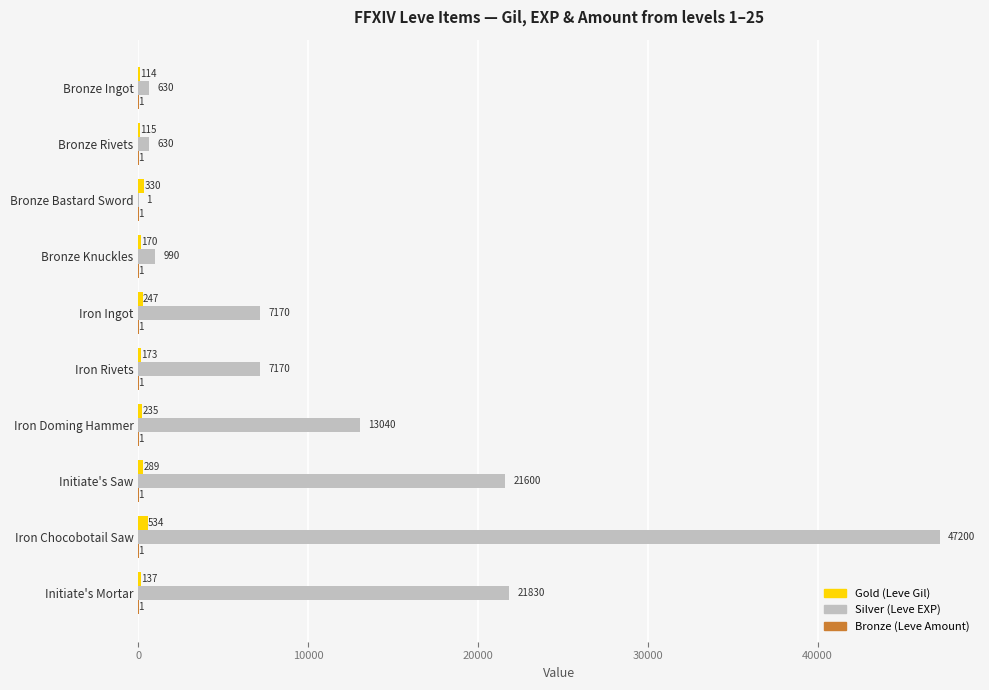

What is the greatest value displayed?

47200